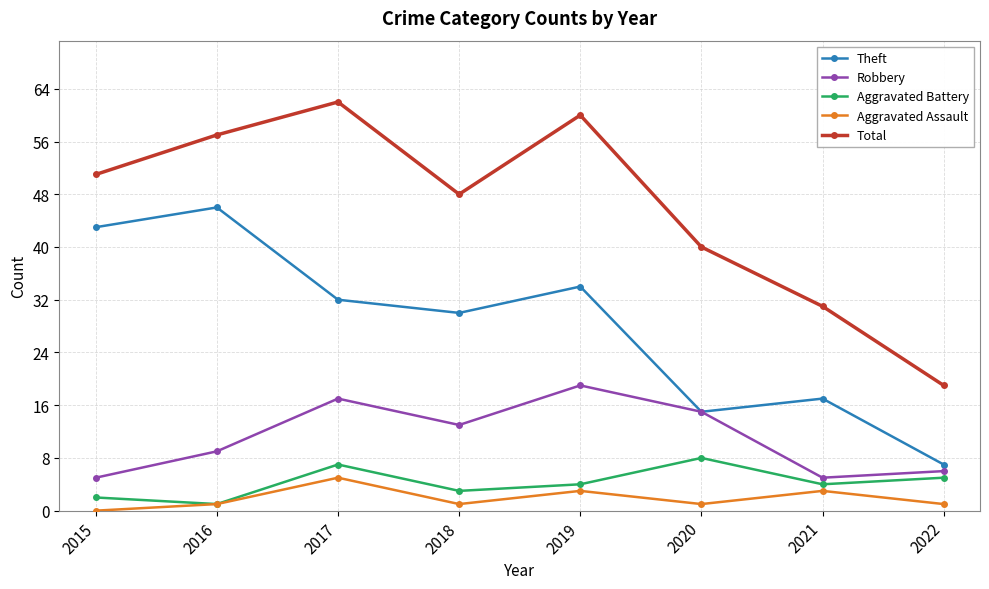

What is the difference between the highest and lowest values at 2020?

39